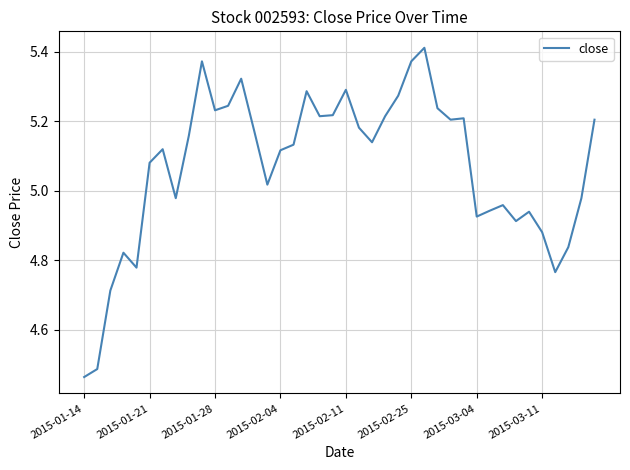

What is the sum of all values?

202.8